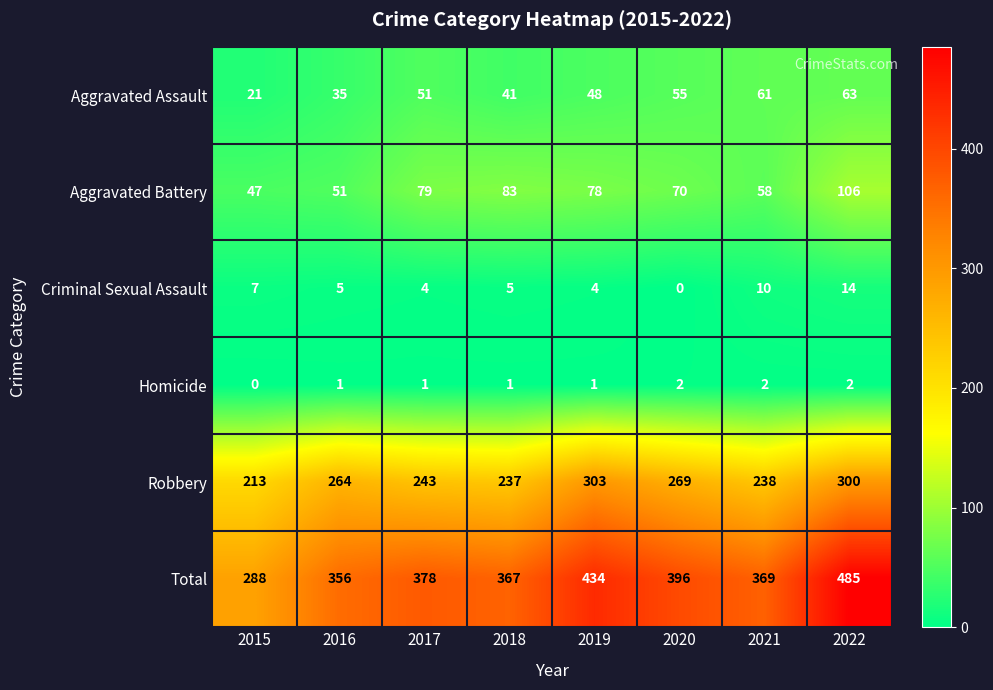

At how many categories does at least one series exceed 52?

8